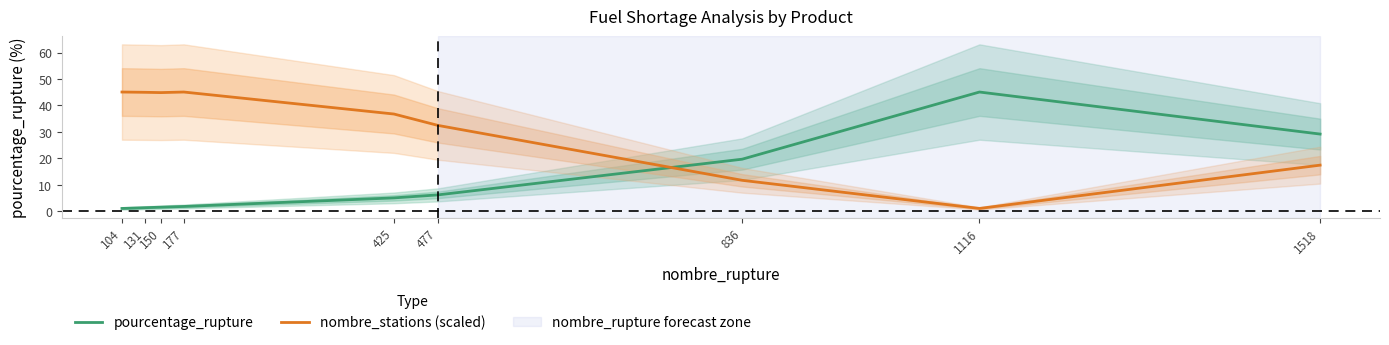

What is the minimum value shown in the chart?

1.1